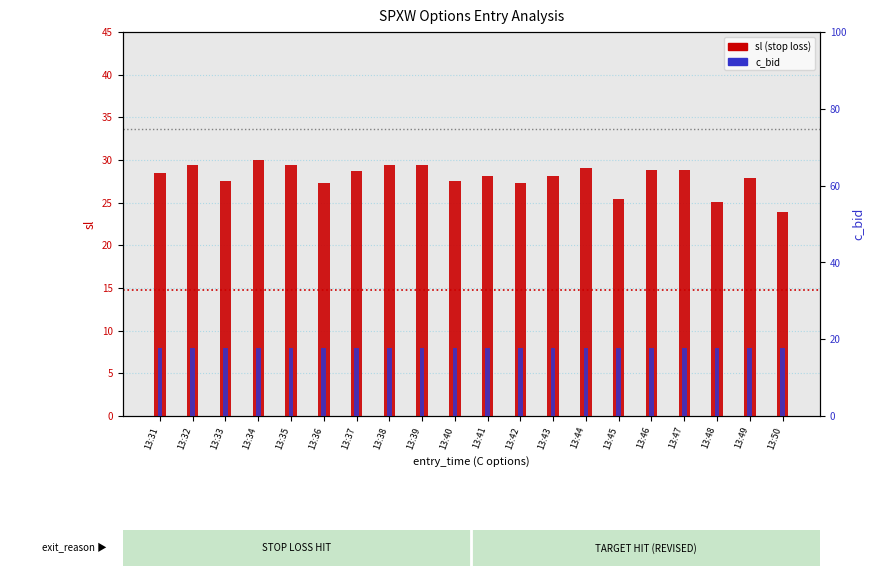

At how many categories does at least one series exceed 24?

19